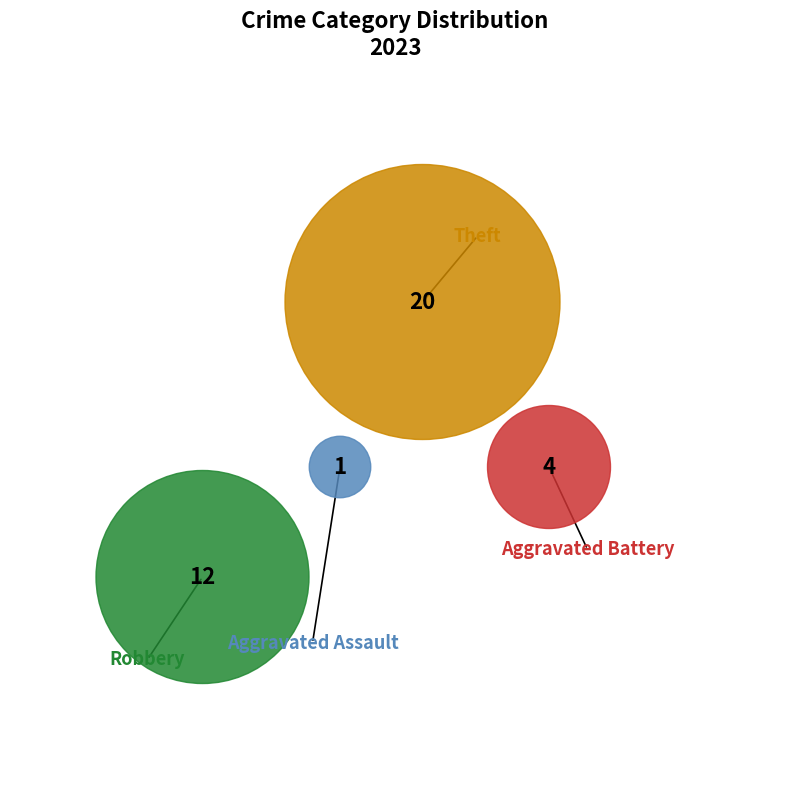

To the nearest percent, what portion does Aggravated Assault represent?

3%